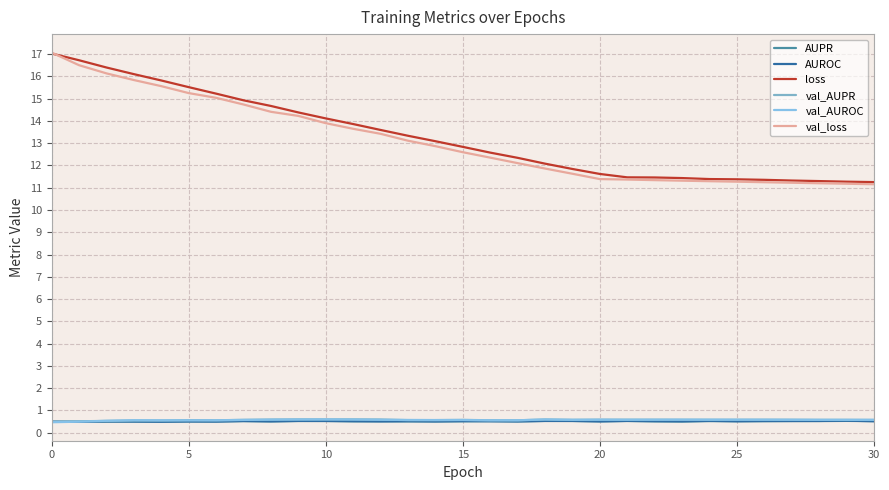

How many lines are shown in the chart?

6